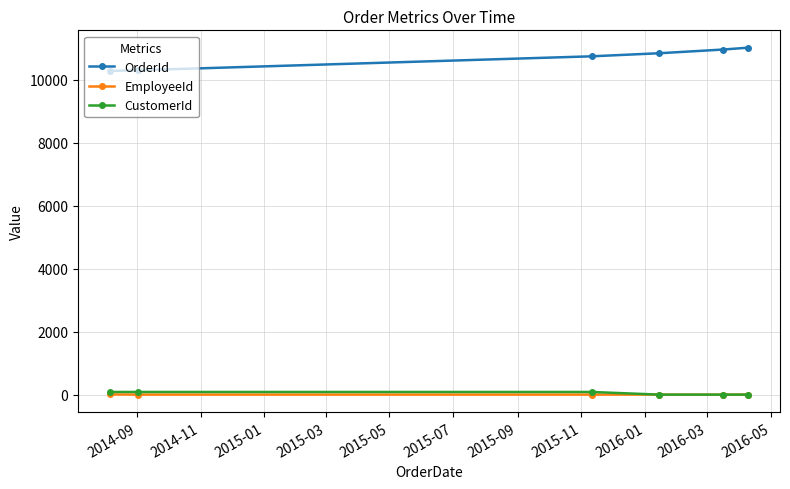

What is the sum of all CustomerId values?

258